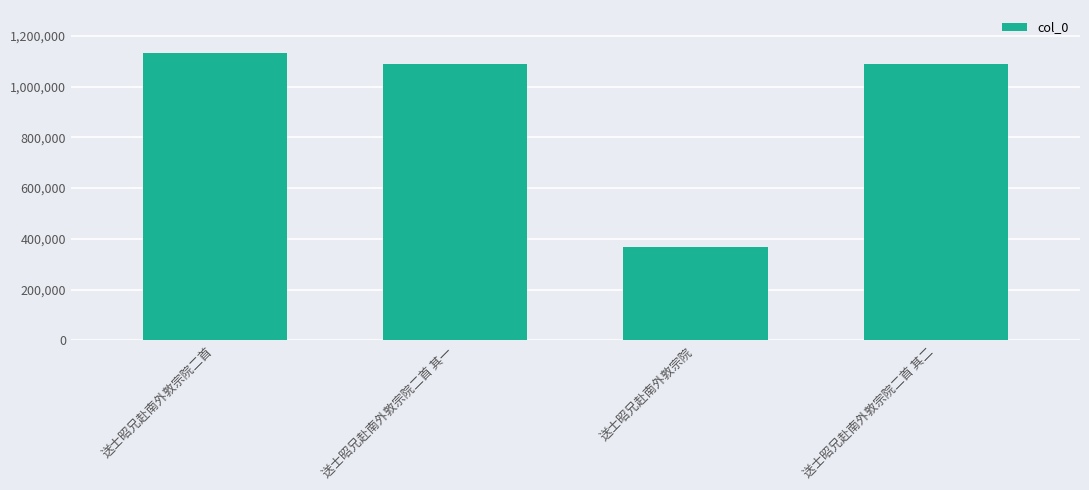

What is the minimum value shown in the chart?

368028